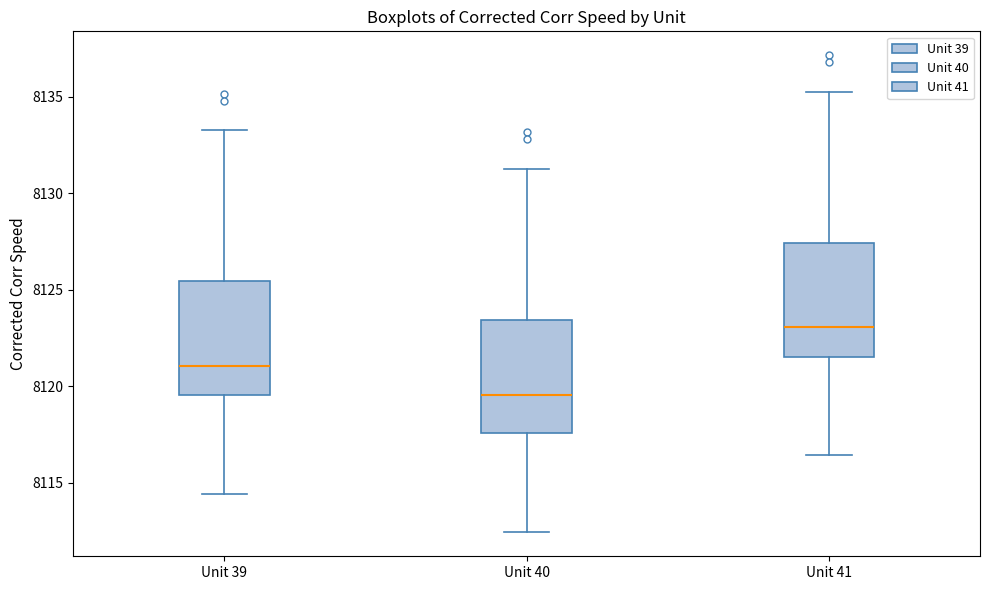

Which box has the highest median line?

Unit 41